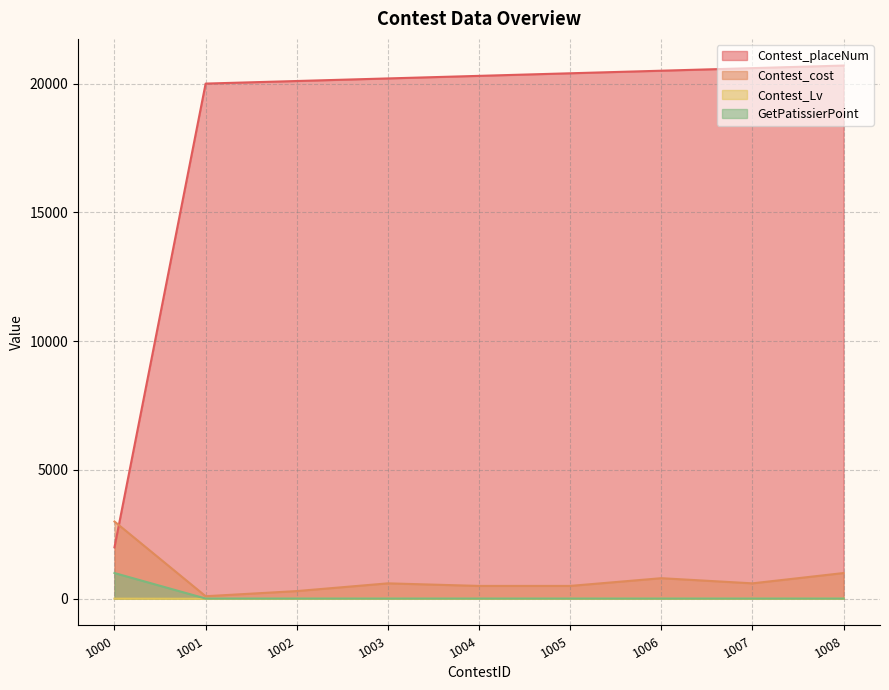

True or false: GetPatissierPoint has more than 0 points higher than both neighbors.

False